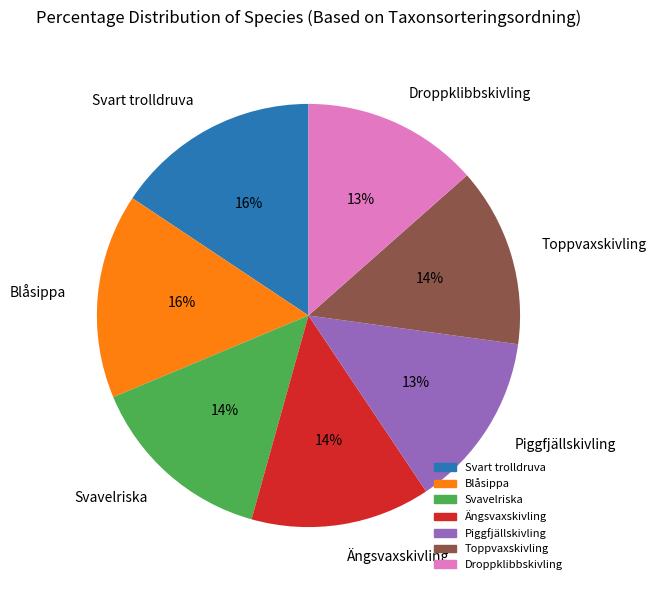

Do Toppvaxskivling and Piggfjällskivling together represent more than half of the pie?

No